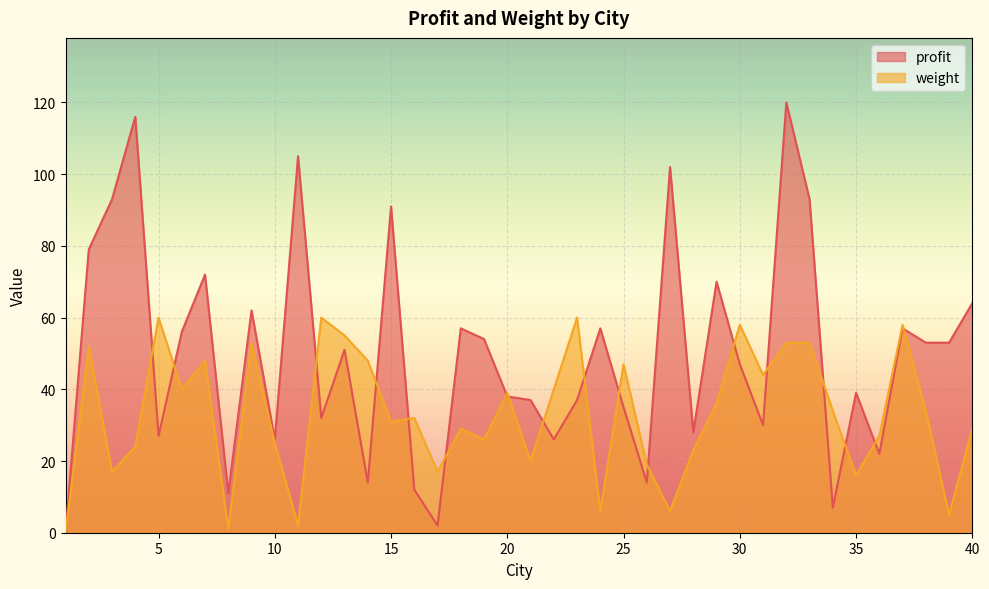

What is the sum of the weight values at 15 and 10?

56